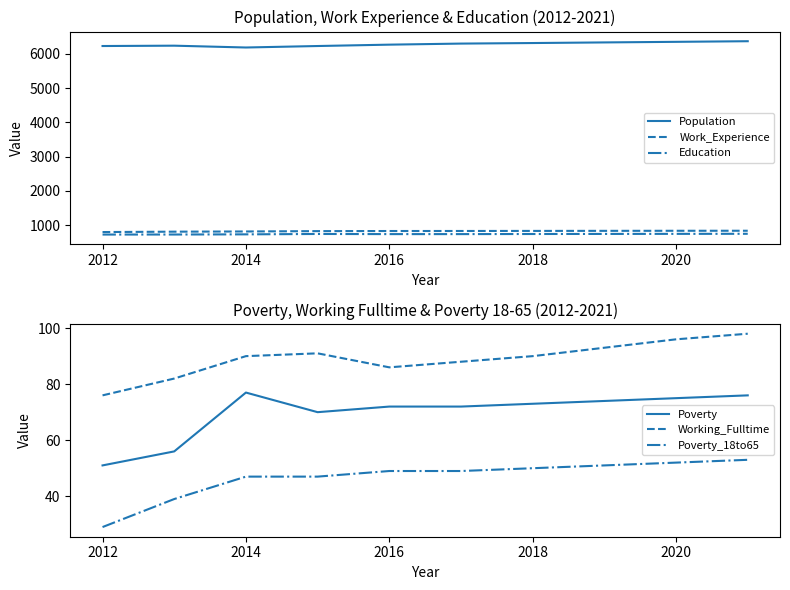

True or false: Poverty_18to65 and Working_Fulltime cross at least once.

False